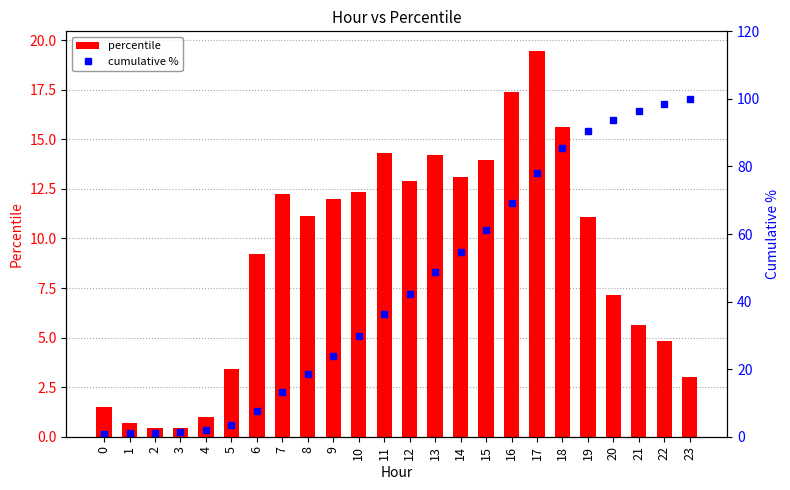

What is the average value of the cumulative % series?

44.1